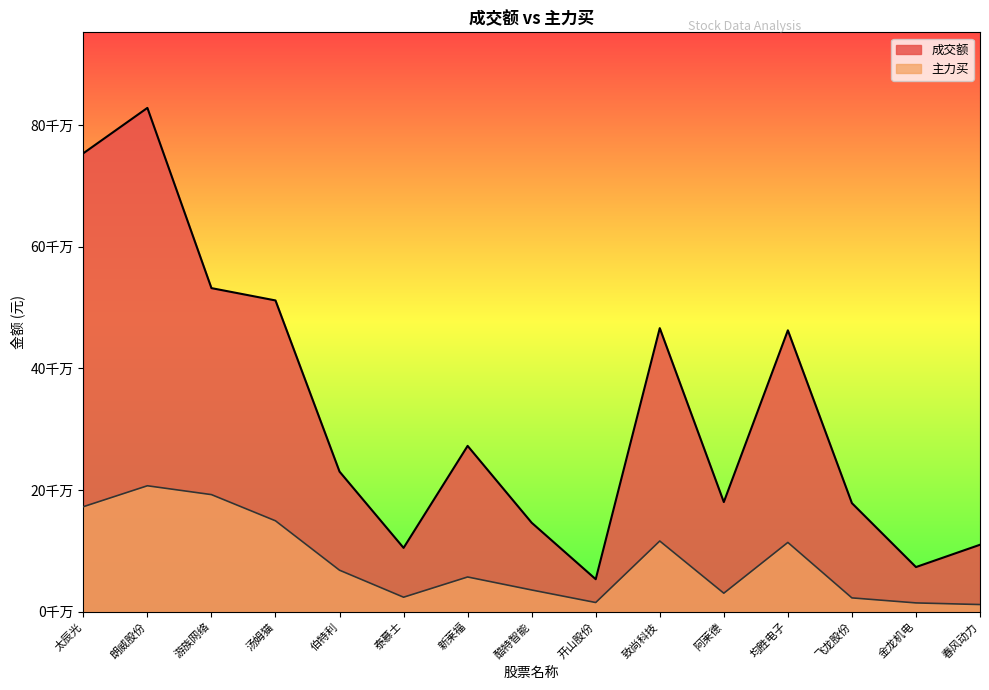

Reading left to right, list all the values displayed in this chart.

成交额: 753793367	828417887	532056628	511789731	230313612	104887957	272610997	146234101	53350589	466221079	180231426	462655638	178437341	73320846	110018776
主力买: 172600527	207021107	192474755	149410300	68165973	23761114	57022196	35639921	15009097	116172441	30347088	113841265	22644010	14378248	11689168